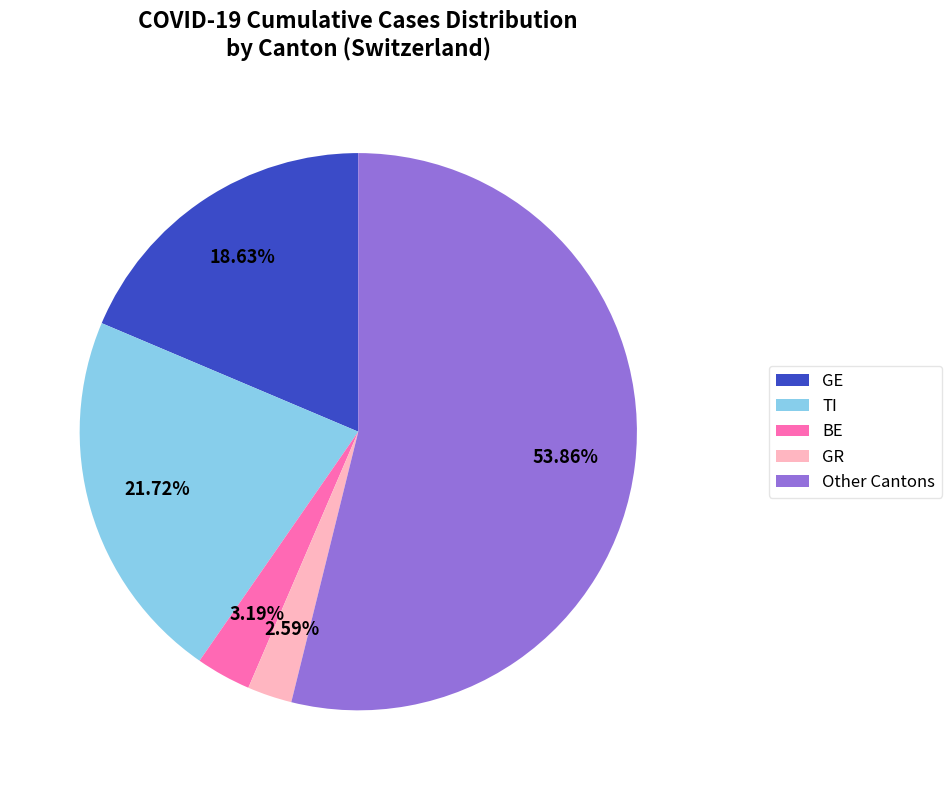

Between Other Cantons and BE, which is larger?

Other Cantons